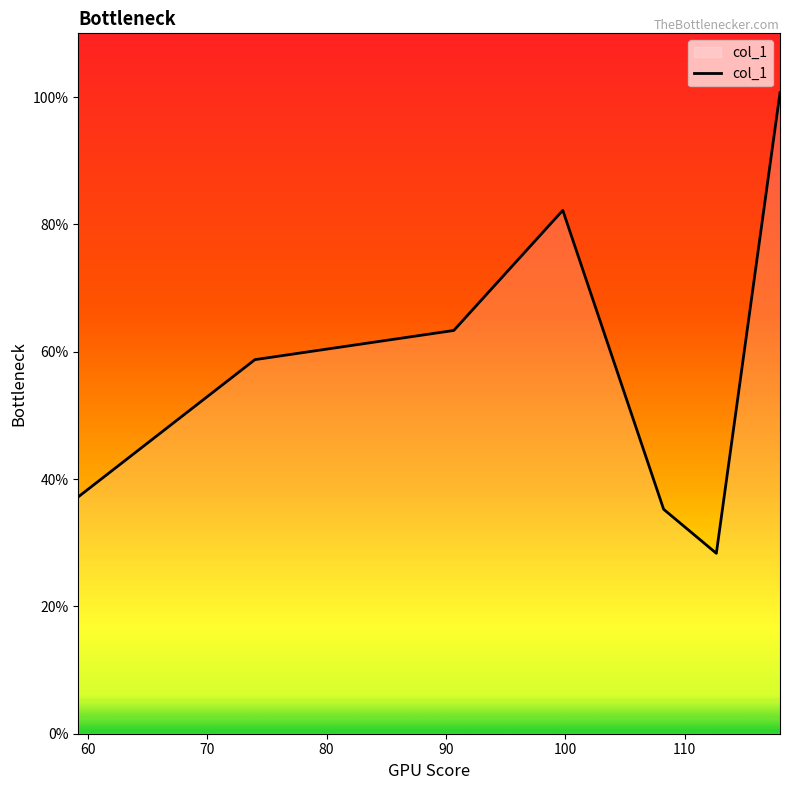

What is the minimum value shown in the chart?

28.3